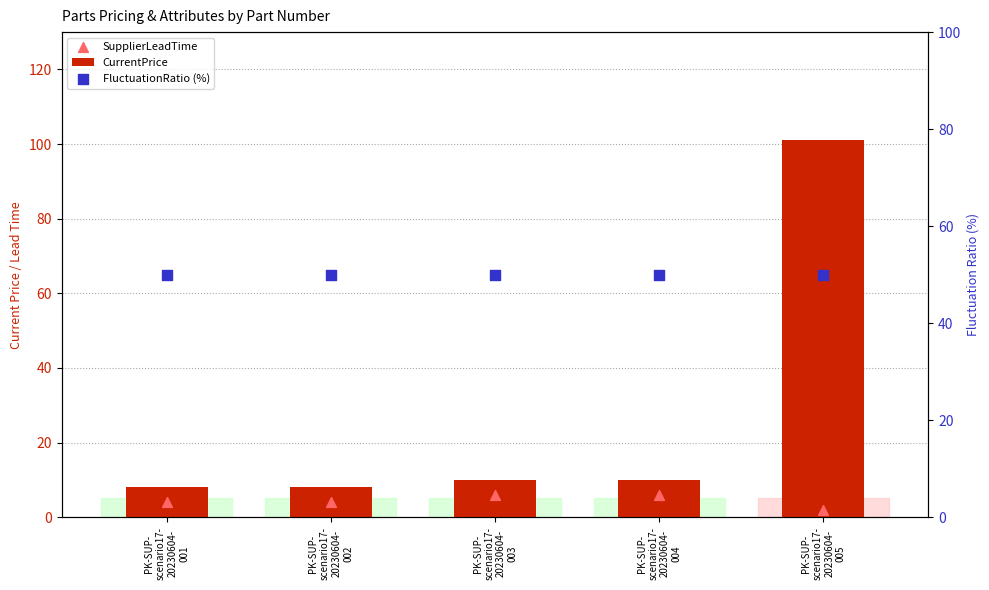

Which series contains the highest Y value?

CurrentPrice